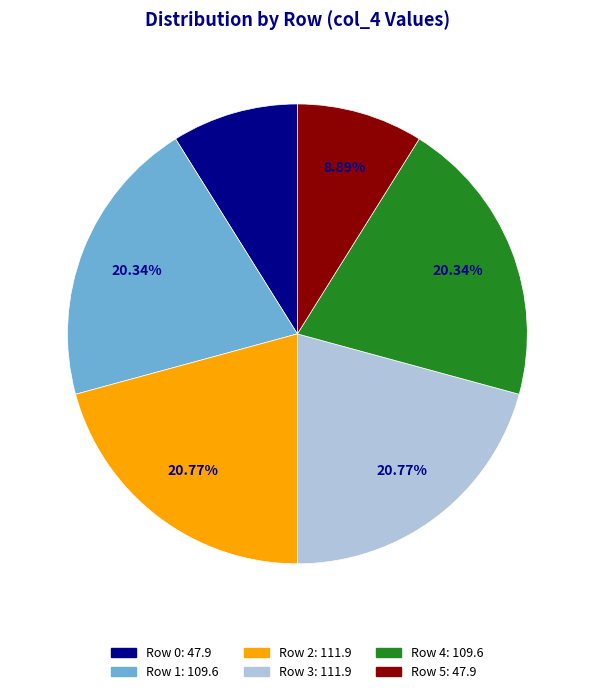

Does any single category account for the majority?

No